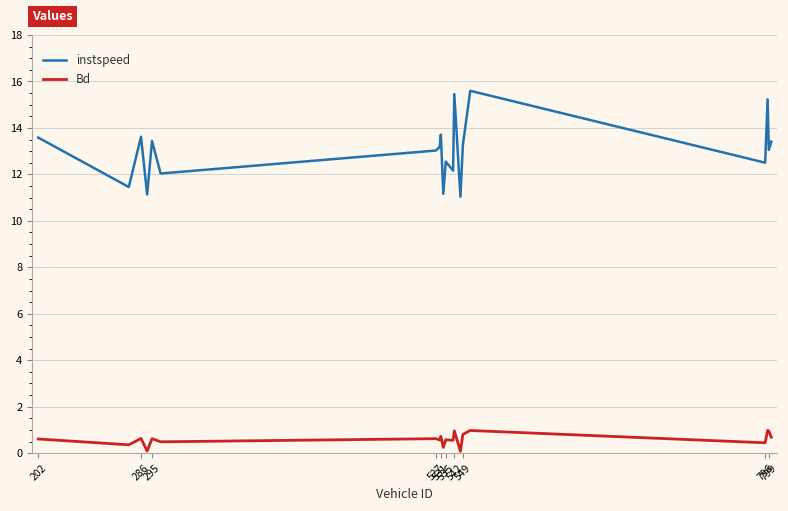

Which series has the largest total across all categories?

instspeed